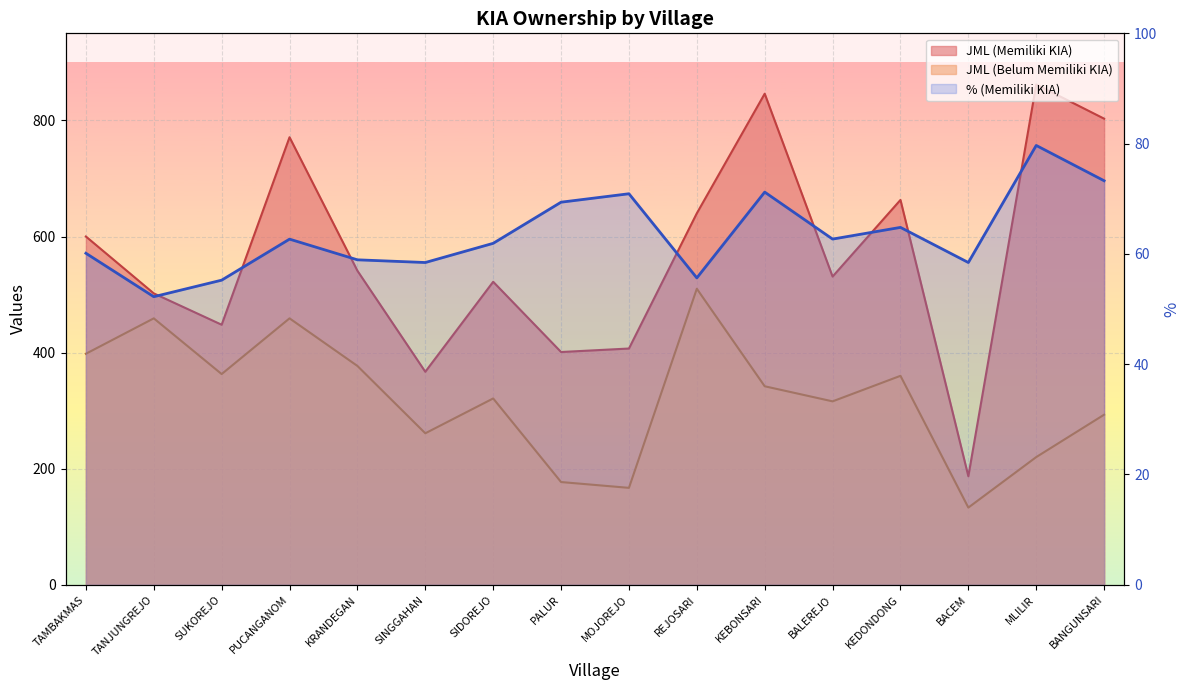

At which category is the sum across all series the highest?

PUCANGANOM